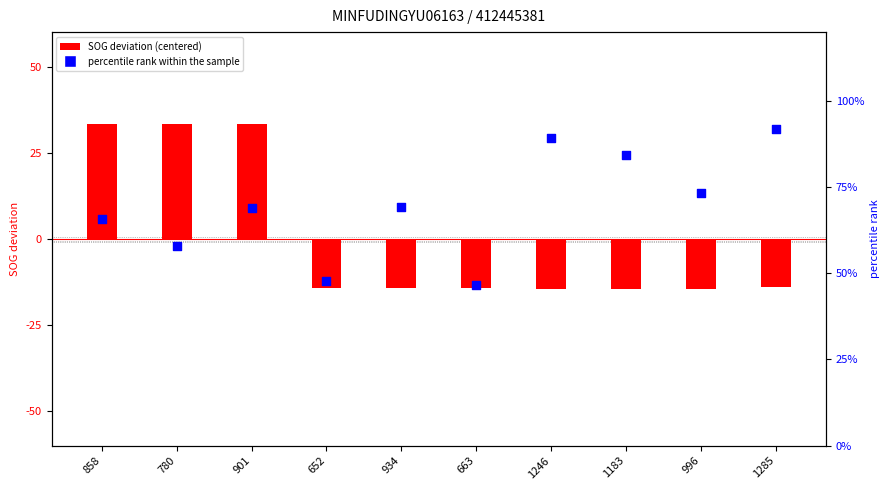

Which series has the widest spread of Y values?

SOG centered